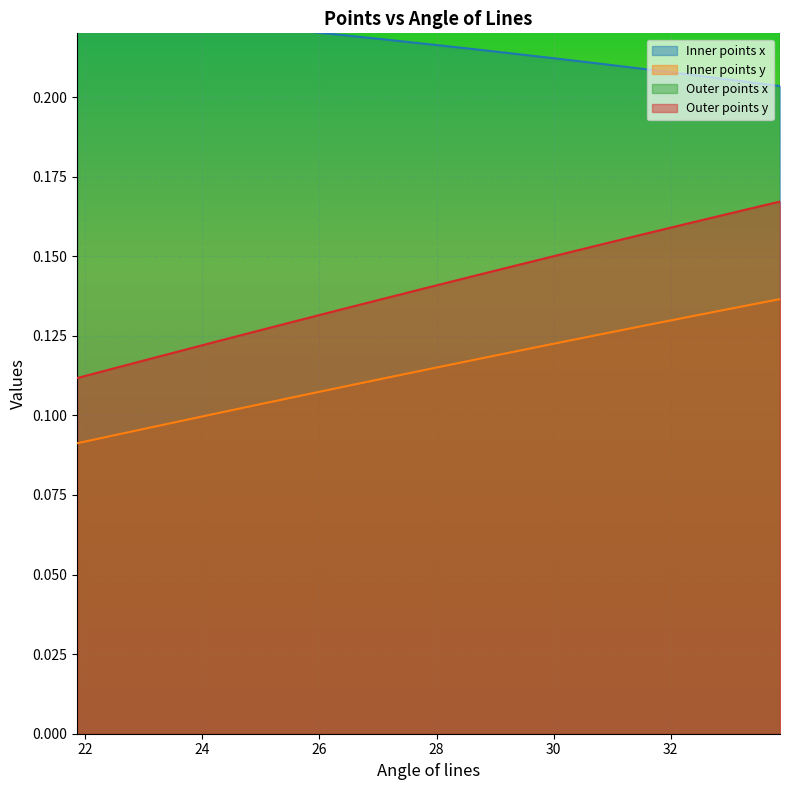

How many data points does each series have?

17